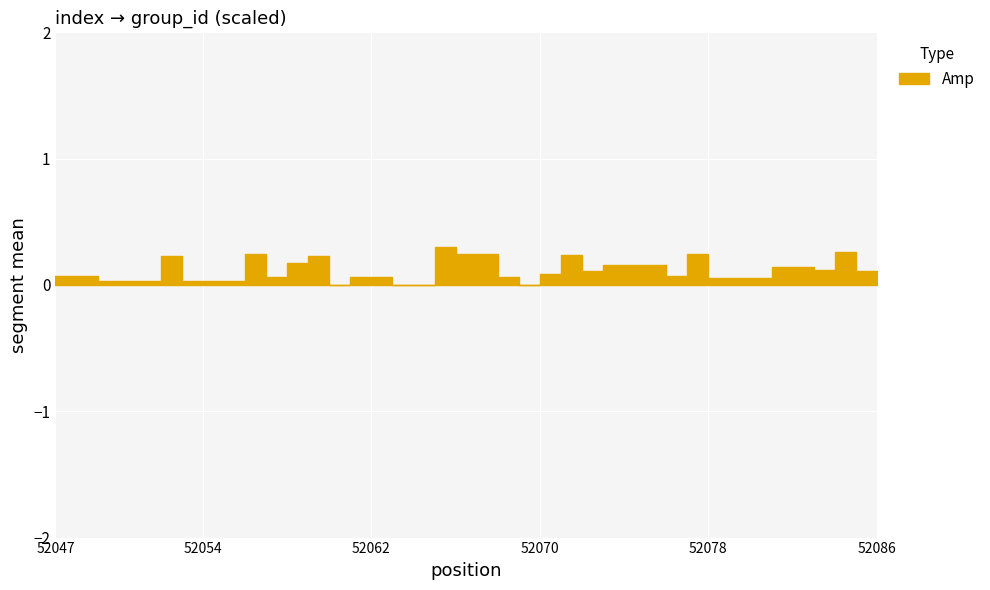

What is the change in value from 52064 to 52066?

+0.2